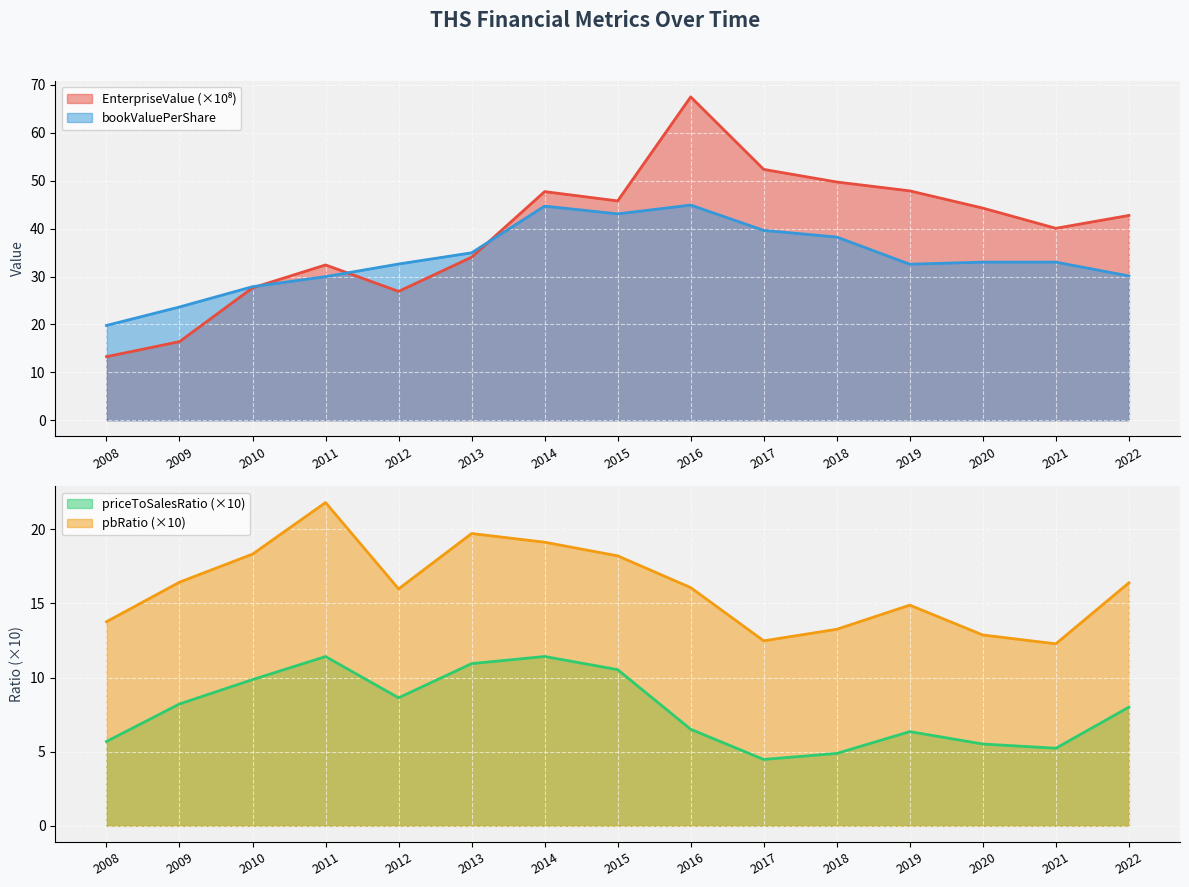

What is the greatest value displayed?

67.5